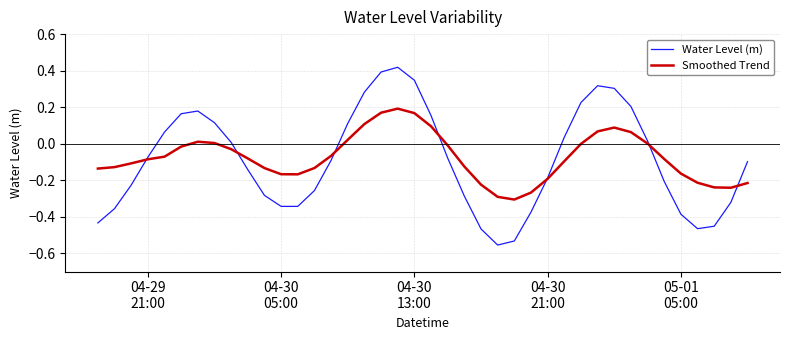

Which series has the widest spread of values?

Water Level (m)